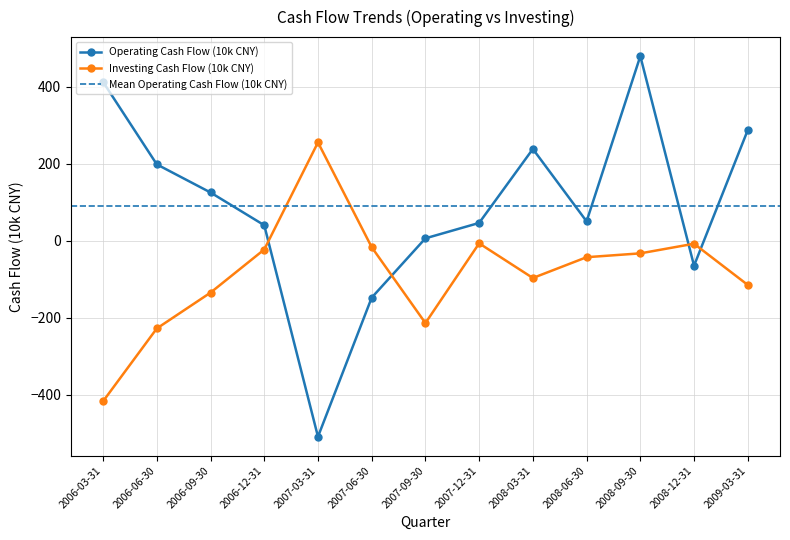

List the series in order of their overall mean, lowest first.

Investing Cash Flow (10k CNY), Operating Cash Flow (10k CNY)